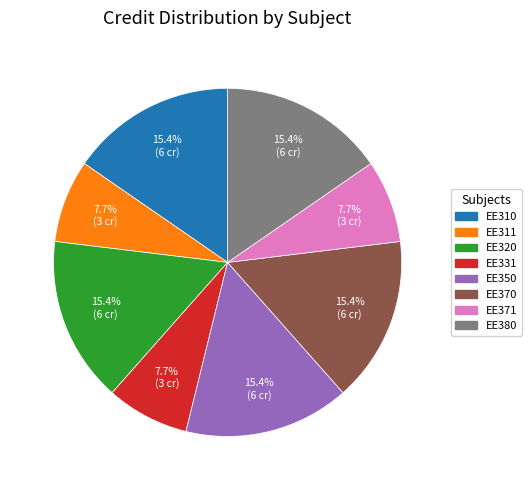

Between EE331 and EE320, which is larger?

EE320